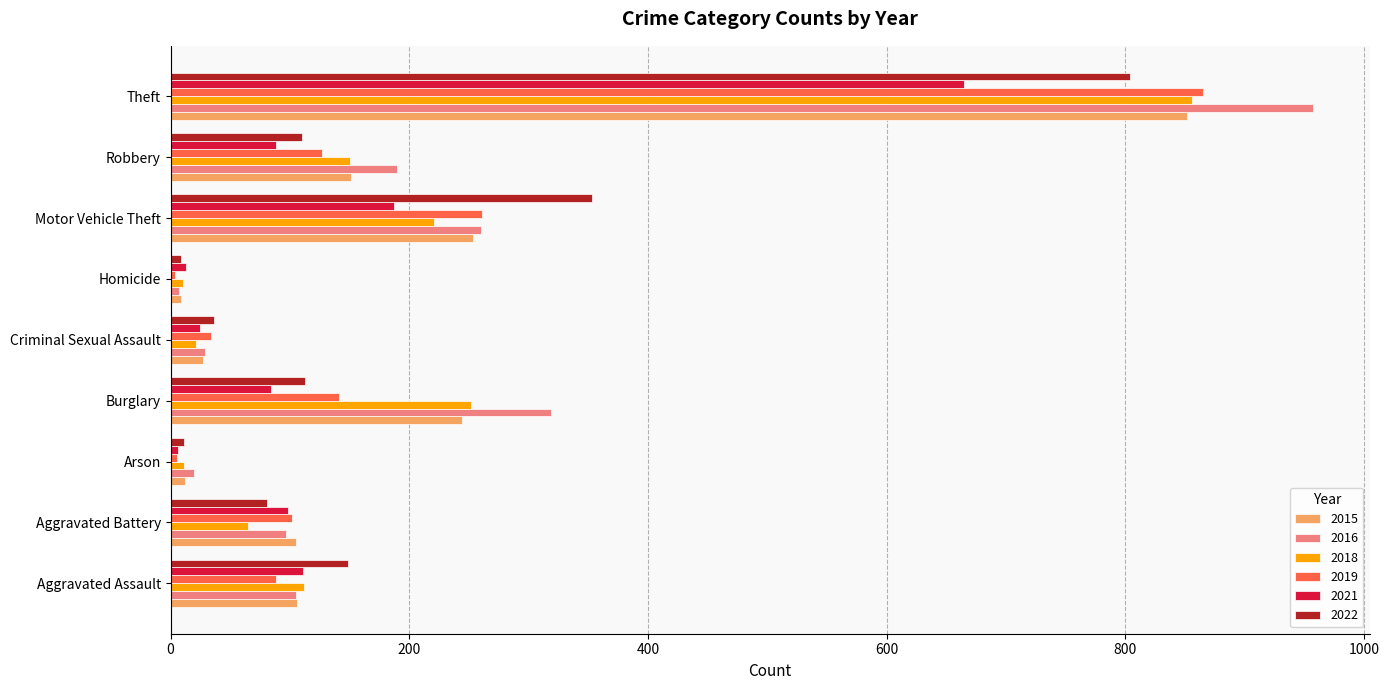

At which category does the chart reach its peak across all series?

Theft